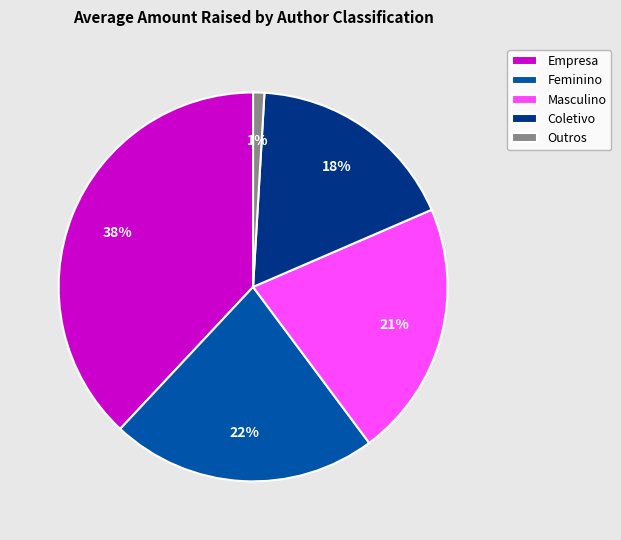

To the nearest percent, what is the average slice percentage?

20%